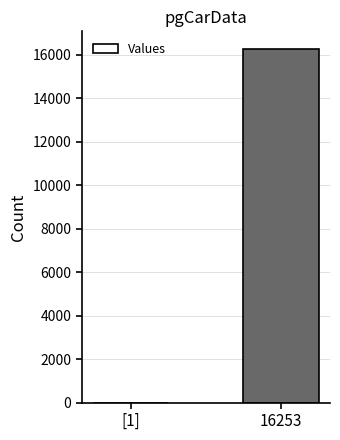

Which category has the highest value across all series?

16253